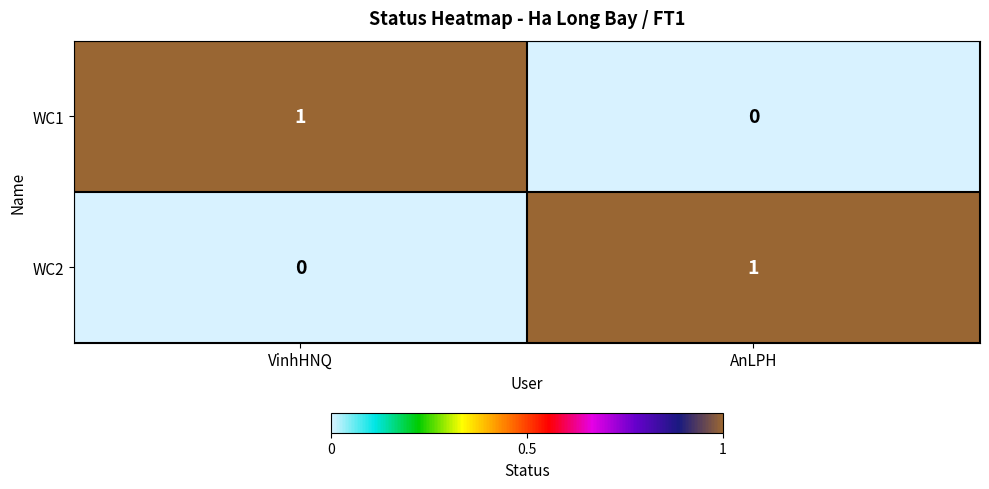

At which label is WC1 closest to 0?

AnLPH